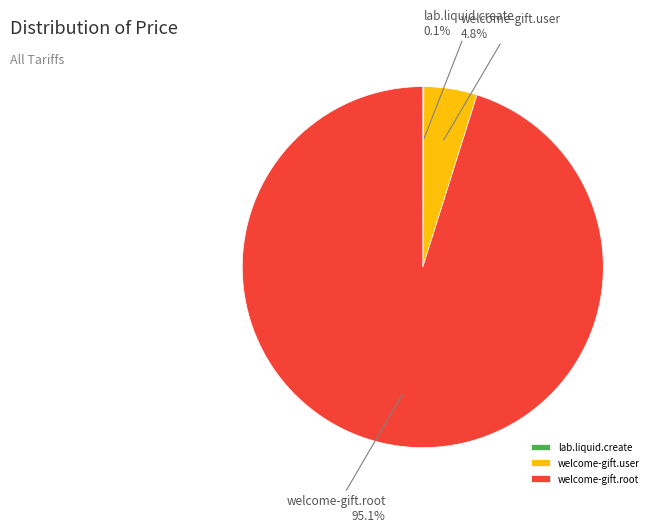

What percentage do welcome-gift.user and welcome-gift.root together represent?

99.9%